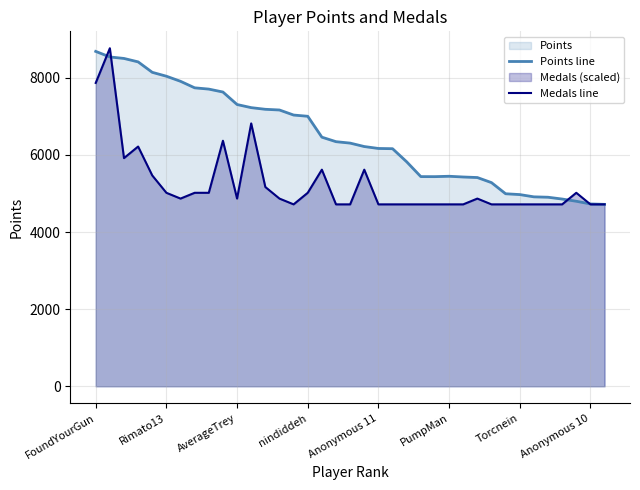

How many intersections are there between Points line and Medals line?

4